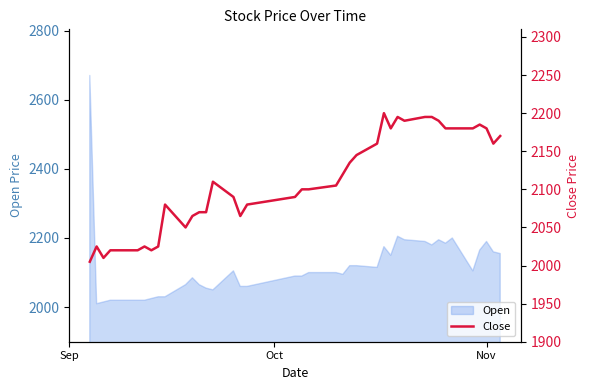

What is the minimum value for Open?

2010